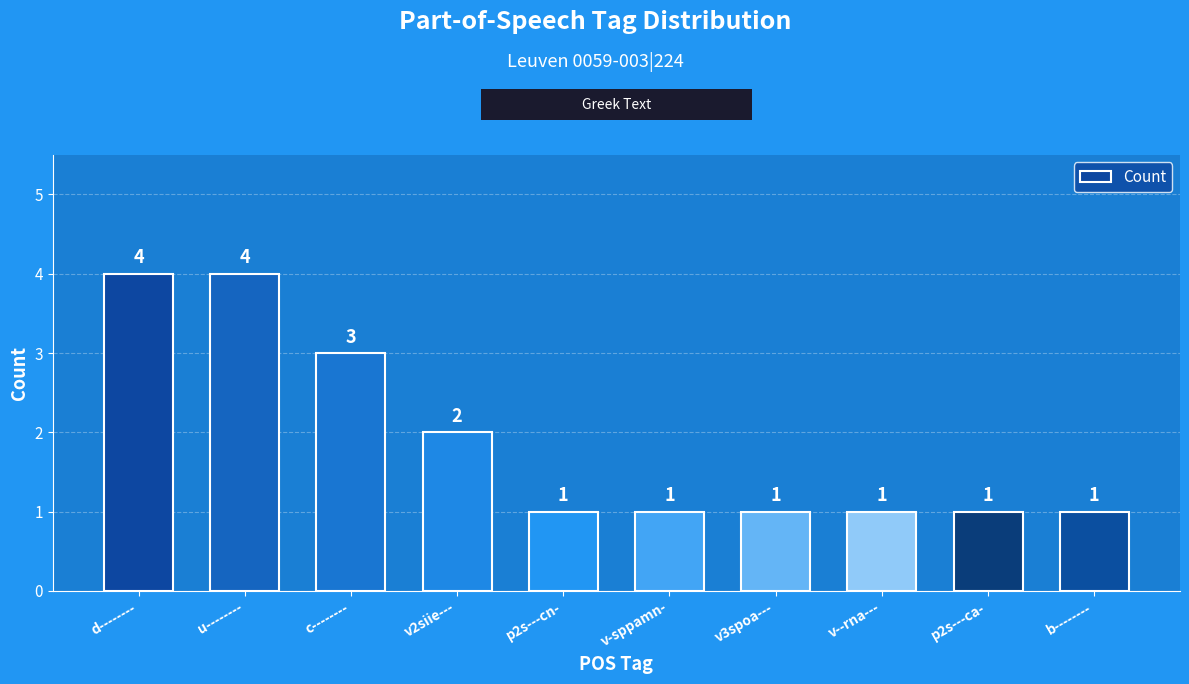

Reading left to right, list all the values displayed in this chart.

4	4	3	2	1	1	1	1	1	1